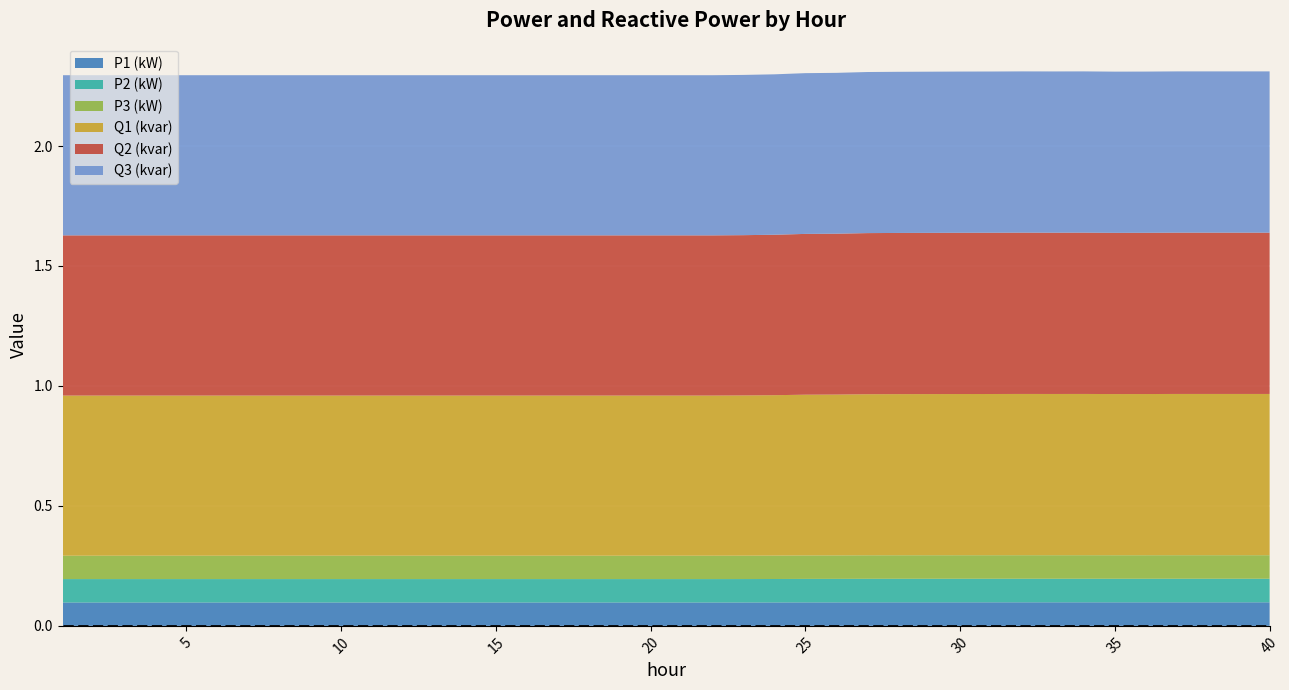

Reading left to right, list all the values displayed in this chart.

P1 (kW): 1=0.1	2=0.1	3=0.1	4=0.1	5=0.1	6=0.1	7=0.1	8=0.1	9=0.1	10=0.1	11=0.1	12=0.1	13=0.1	14=0.1	15=0.1	16=0.1	17=0.1	18=0.1	19=0.1	20=0.1	21=0.1	22=0.1	23=0.1	24=0.1	25=0.1	26=0.1	27=0.1	28=0.1	29=0.1	30=0.1	31=0.1	32=0.1	33=0.1	34=0.1	35=0.1	36=0.1	37=0.1	38=0.1	39=0.1	40=0.1
P2 (kW): 1=0.1	2=0.1	3=0.1	4=0.1	5=0.1	6=0.1	7=0.1	8=0.1	9=0.1	10=0.1	11=0.1	12=0.1	13=0.1	14=0.1	15=0.1	16=0.1	17=0.1	18=0.1	19=0.1	20=0.1	21=0.1	22=0.1	23=0.1	24=0.1	25=0.1	26=0.1	27=0.1	28=0.1	29=0.1	30=0.1	31=0.1	32=0.1	33=0.1	34=0.1	35=0.1	36=0.1	37=0.1	38=0.1	39=0.1	40=0.1
P3 (kW): 1=0.1	2=0.1	3=0.1	4=0.1	5=0.1	6=0.1	7=0.1	8=0.1	9=0.1	10=0.1	11=0.1	12=0.1	13=0.1	14=0.1	15=0.1	16=0.1	17=0.1	18=0.1	19=0.1	20=0.1	21=0.1	22=0.1	23=0.1	24=0.1	25=0.1	26=0.1	27=0.1	28=0.1	29=0.1	30=0.1	31=0.1	32=0.1	33=0.1	34=0.1	35=0.1	36=0.1	37=0.1	38=0.1	39=0.1	40=0.1
Q1 (kvar): 1=0.7	2=0.7	3=0.7	4=0.7	5=0.7	6=0.7	7=0.7	8=0.7	9=0.7	10=0.7	11=0.7	12=0.7	13=0.7	14=0.7	15=0.7	16=0.7	17=0.7	18=0.7	19=0.7	20=0.7	21=0.7	22=0.7	23=0.7	24=0.7	25=0.7	26=0.7	27=0.7	28=0.7	29=0.7	30=0.7	31=0.7	32=0.7	33=0.7	34=0.7	35=0.7	36=0.7	37=0.7	38=0.7	39=0.7	40=0.7
Q2 (kvar): 1=0.7	2=0.7	3=0.7	4=0.7	5=0.7	6=0.7	7=0.7	8=0.7	9=0.7	10=0.7	11=0.7	12=0.7	13=0.7	14=0.7	15=0.7	16=0.7	17=0.7	18=0.7	19=0.7	20=0.7	21=0.7	22=0.7	23=0.7	24=0.7	25=0.7	26=0.7	27=0.7	28=0.7	29=0.7	30=0.7	31=0.7	32=0.7	33=0.7	34=0.7	35=0.7	36=0.7	37=0.7	38=0.7	39=0.7	40=0.7
Q3 (kvar): 1=0.7	2=0.7	3=0.7	4=0.7	5=0.7	6=0.7	7=0.7	8=0.7	9=0.7	10=0.7	11=0.7	12=0.7	13=0.7	14=0.7	15=0.7	16=0.7	17=0.7	18=0.7	19=0.7	20=0.7	21=0.7	22=0.7	23=0.7	24=0.7	25=0.7	26=0.7	27=0.7	28=0.7	29=0.7	30=0.7	31=0.7	32=0.7	33=0.7	34=0.7	35=0.7	36=0.7	37=0.7	38=0.7	39=0.7	40=0.7